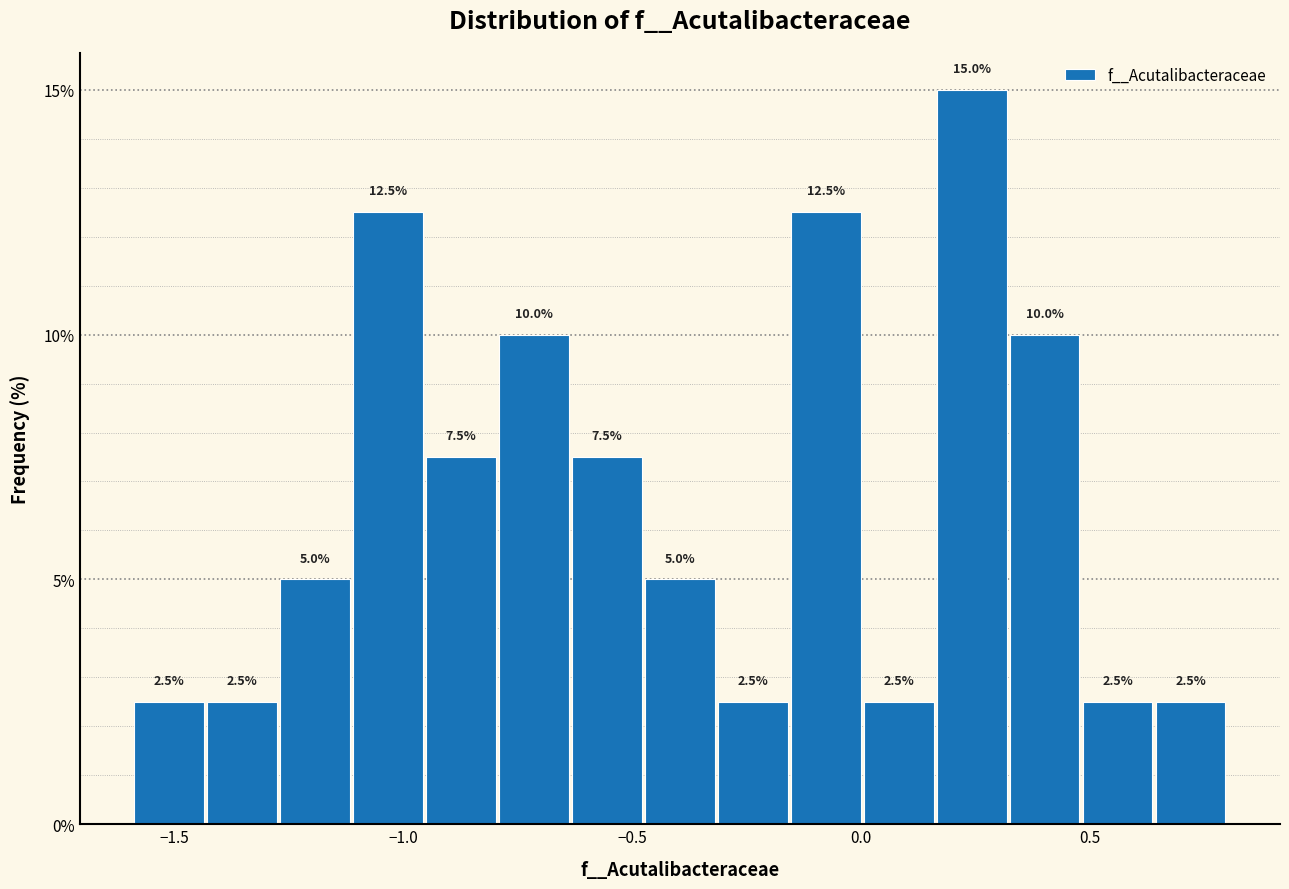

Around what value on the x-axis is the tallest bar? Give the approximate position of its centre, as read against the axis.

0.25